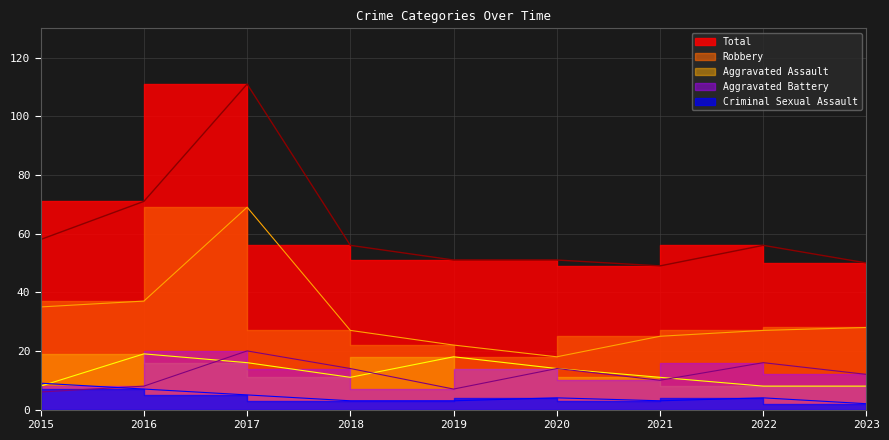

What is the total value across all series at 2019?

101